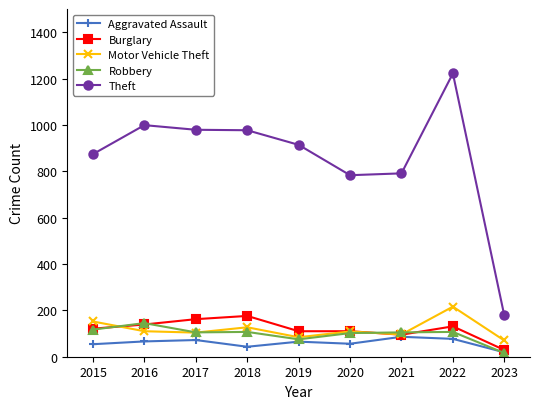

What value does the Burglary series have at 2015, to the nearest 50?

100